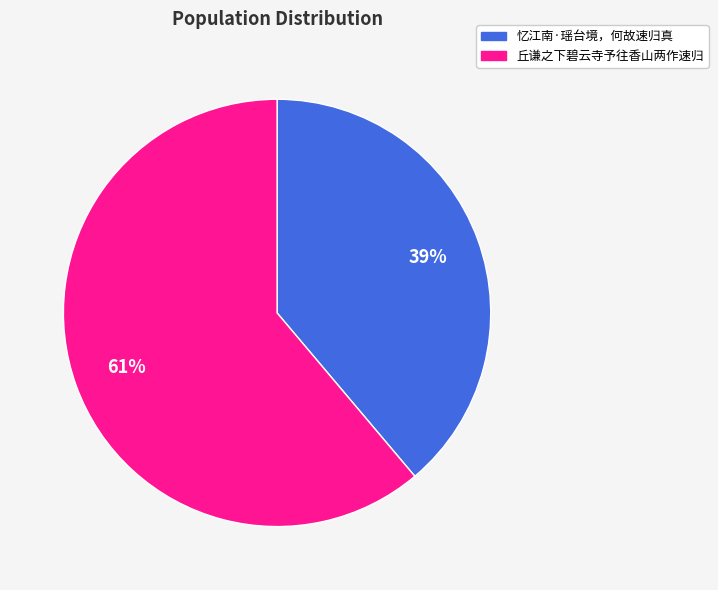

Which slice is the smallest?

忆江南·瑶台境，何故速归真